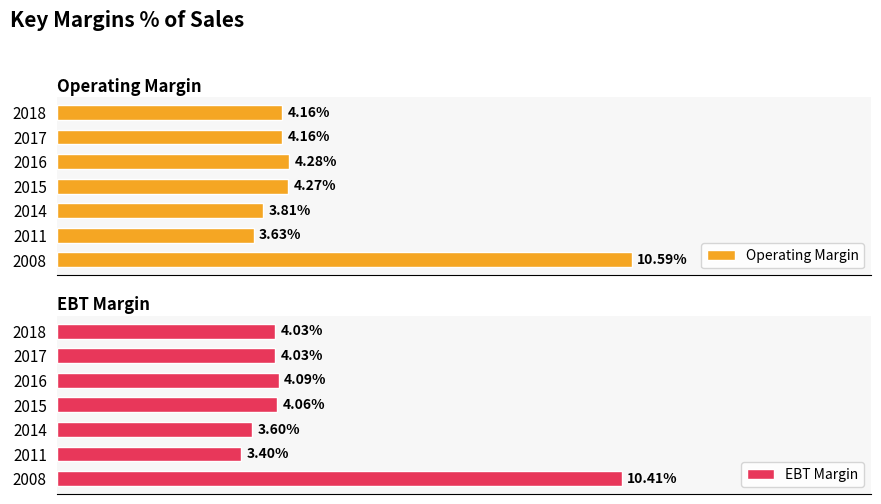

Reading left to right, what are all the values shown in this chart?

Operating Margin: 10.6	3.6	3.8	4.3	4.3	4.2	4.2
EBT Margin: 10.4	3.4	3.6	4.1	4.1	4.0	4.0